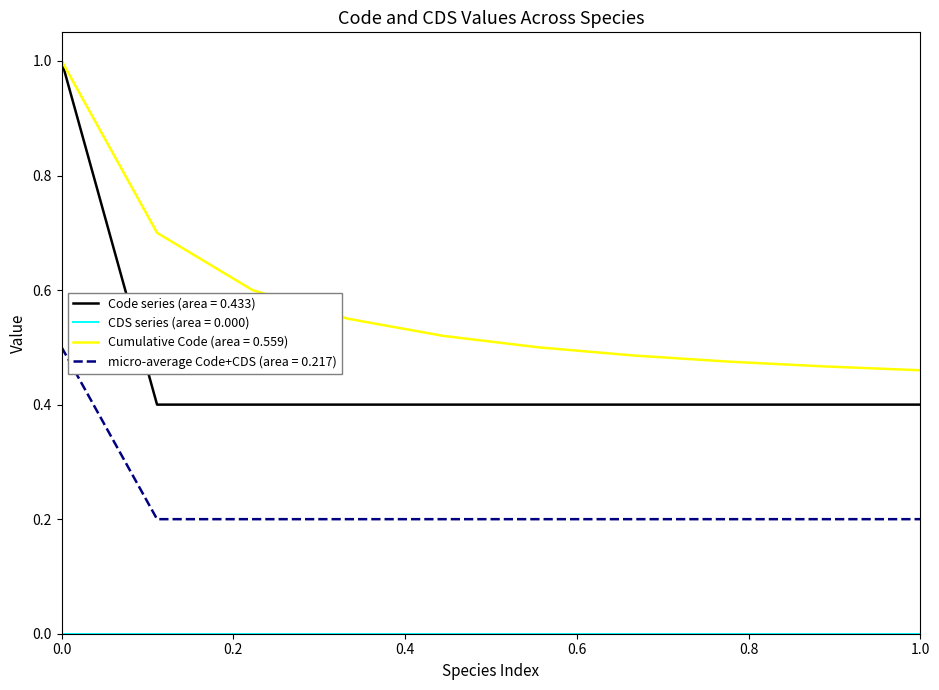

What is the highest value of the Cumulative Code (area = 0.559) series?

1.0